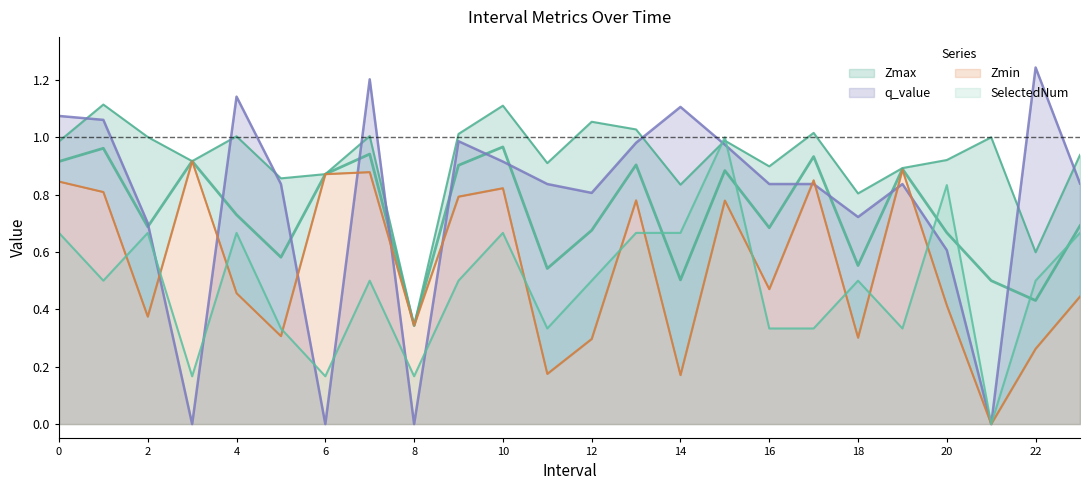

At which category does the chart reach its minimum across all series?

21